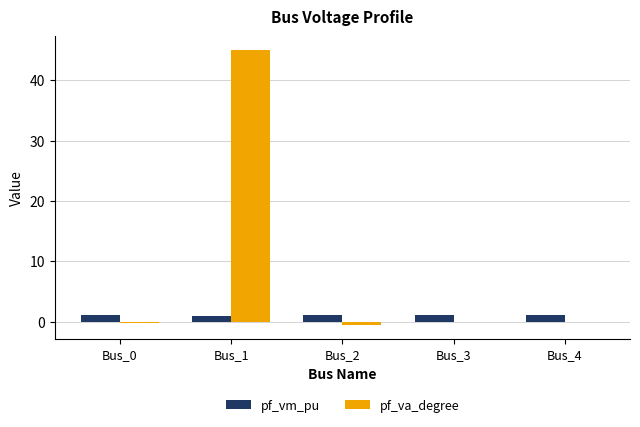

What is the greatest value displayed?

45.0